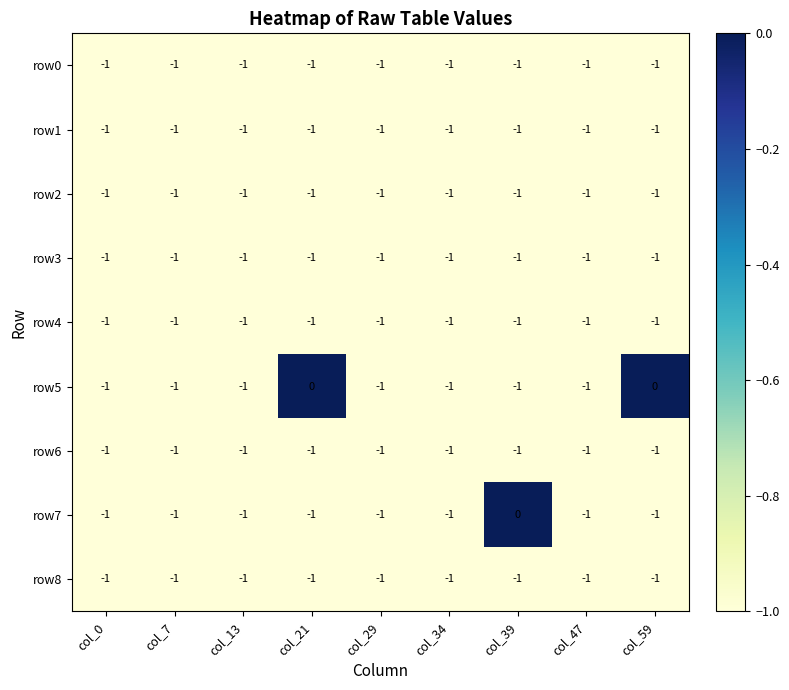

Where is row8 nearest to the value -1?

col_0